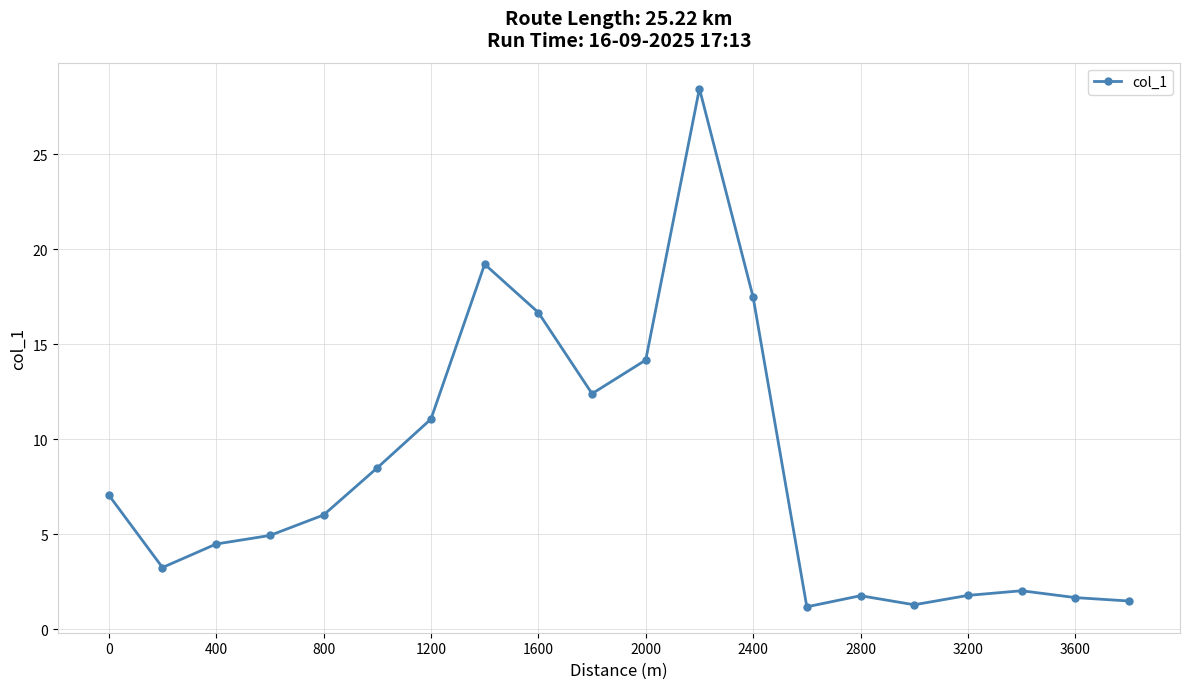

True or false: there are more than 1 points higher than both neighbors.

True